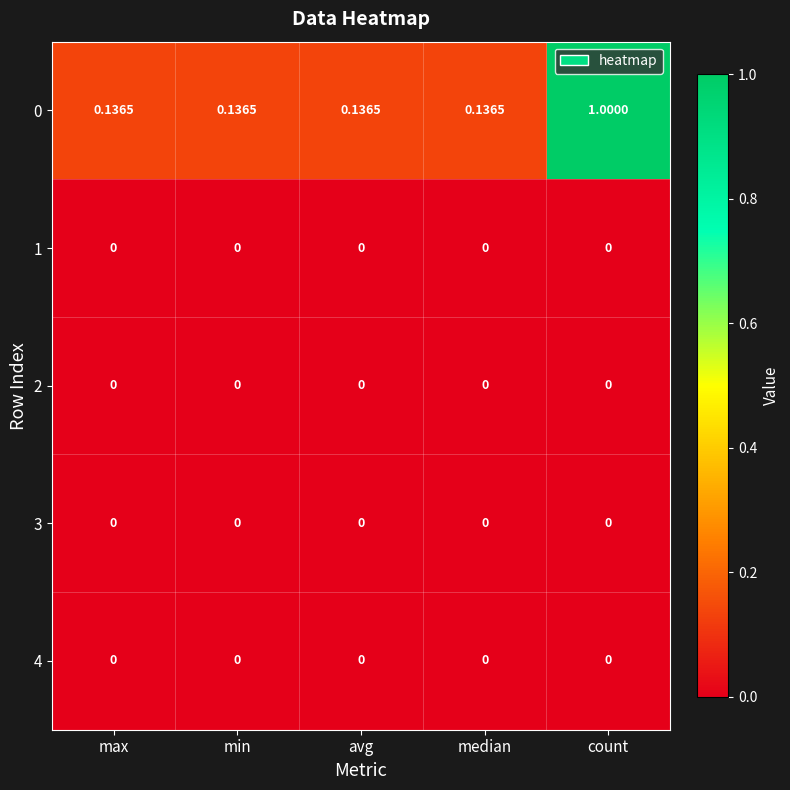

At which category is the sum across all series the highest?

count